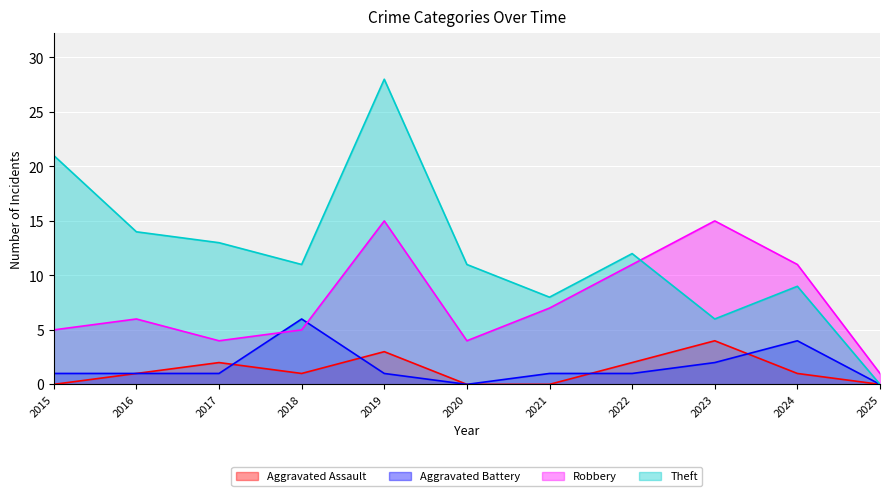

What is the total value across all series at 2017?

20